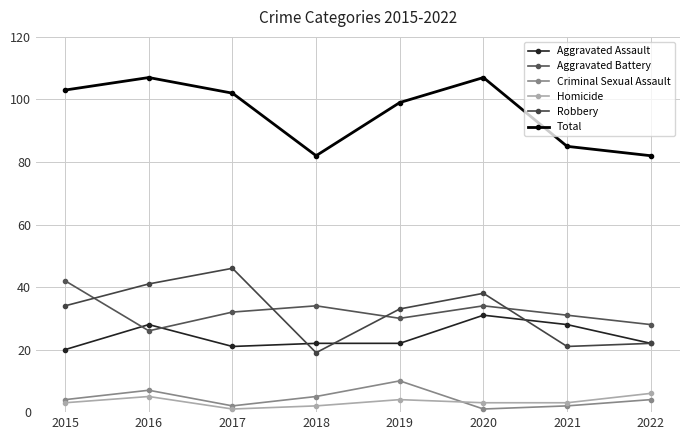

Rank the series by their maximum value, from lowest to highest.

Homicide, Criminal Sexual Assault, Aggravated Assault, Aggravated Battery, Robbery, Total